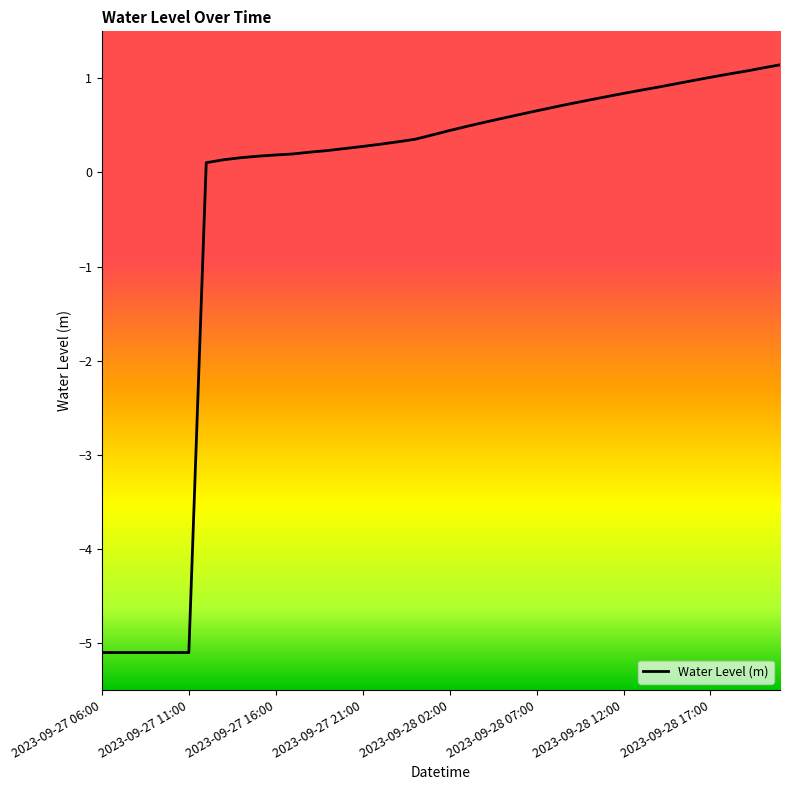

What is the difference between the second highest and second lowest values?

6.2